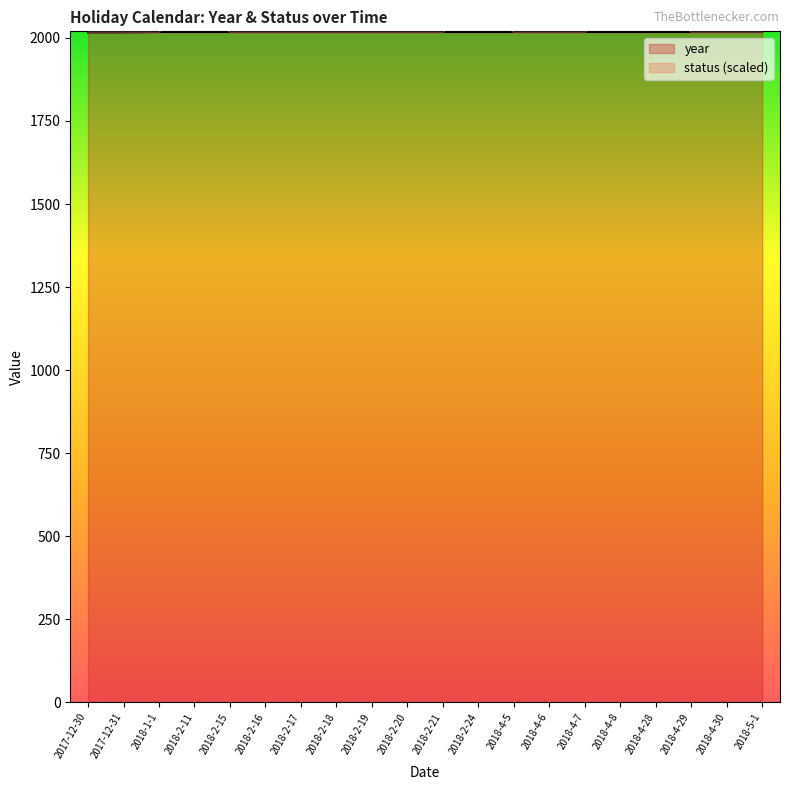

Where is status nearest to the value 2067?

2017-12-30